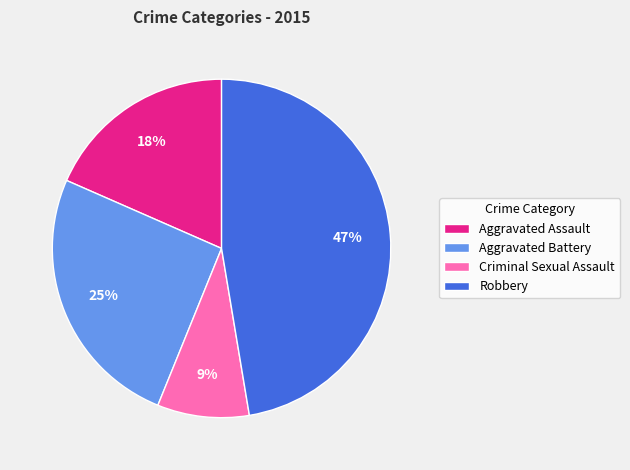

To the nearest percent, what is the difference between the Aggravated Battery and Robbery slice percentages?

22%